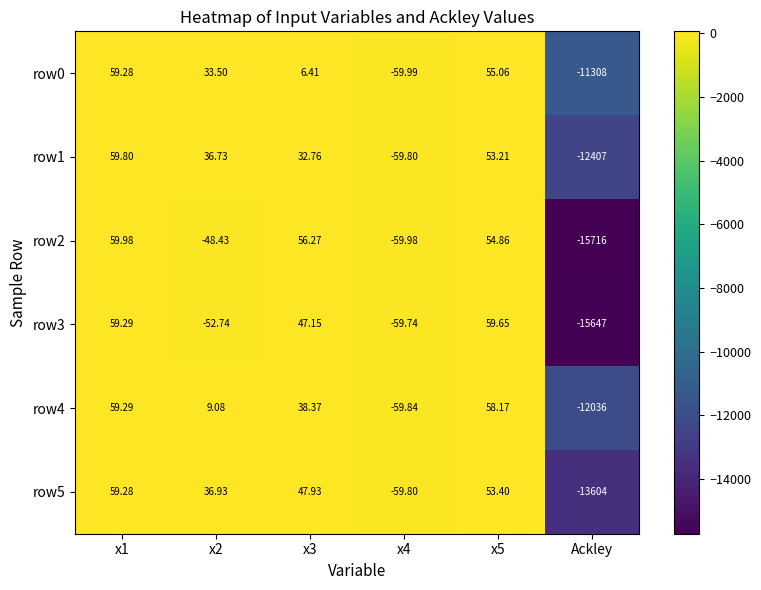

Is the value of row3 at x1 greater than the value of row5 at x2?

Yes